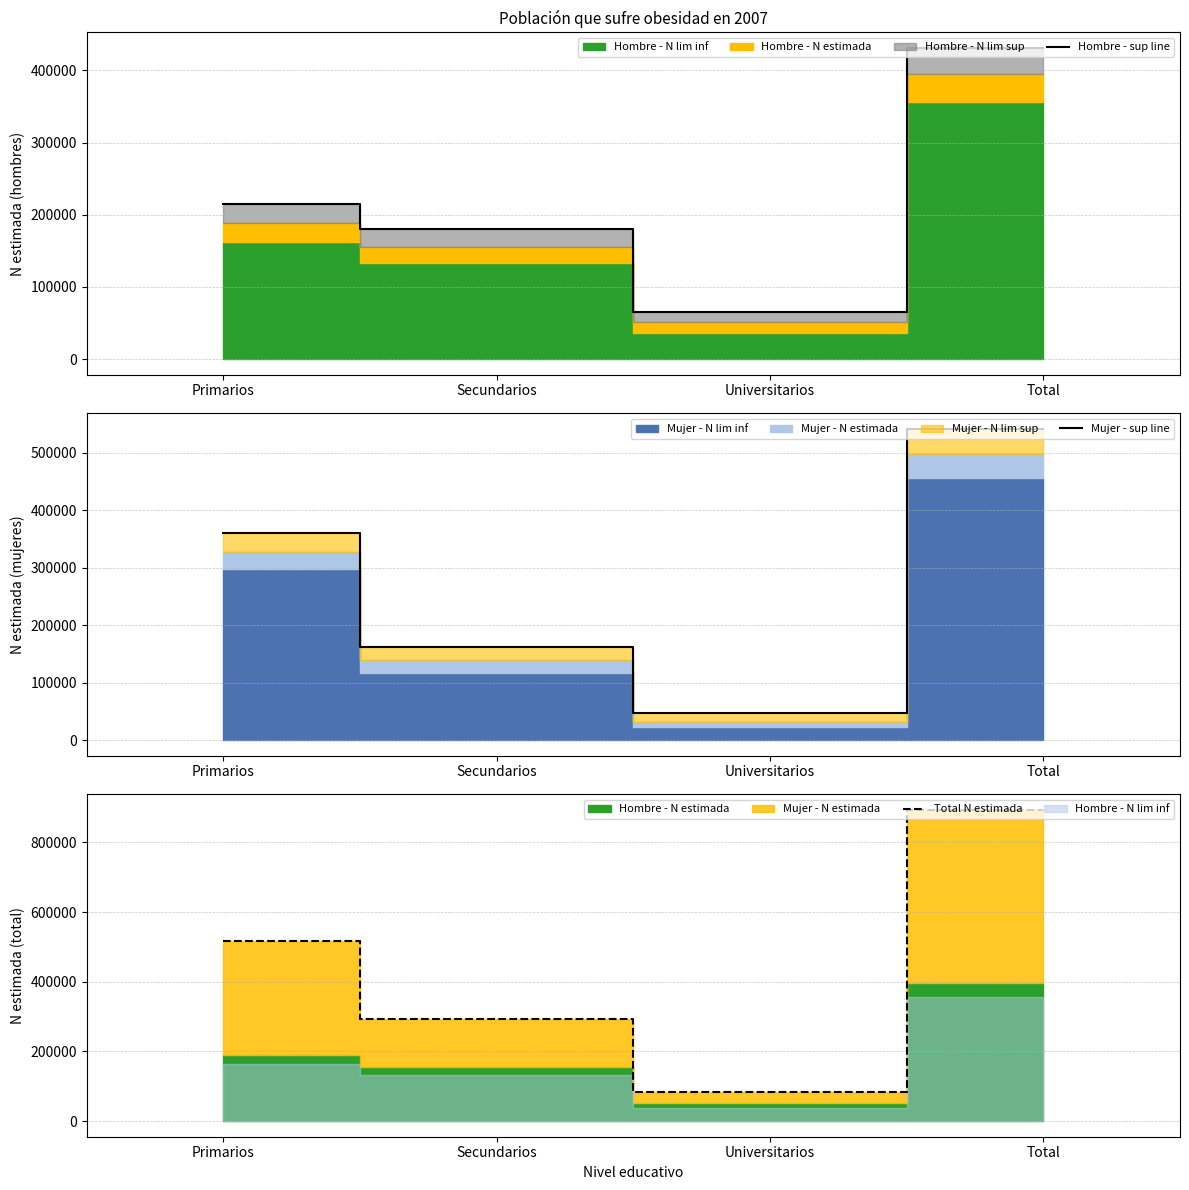

List the series in order of their peak value, lowest first.

Hombre - sup line, Mujer - sup line, Total N estimada